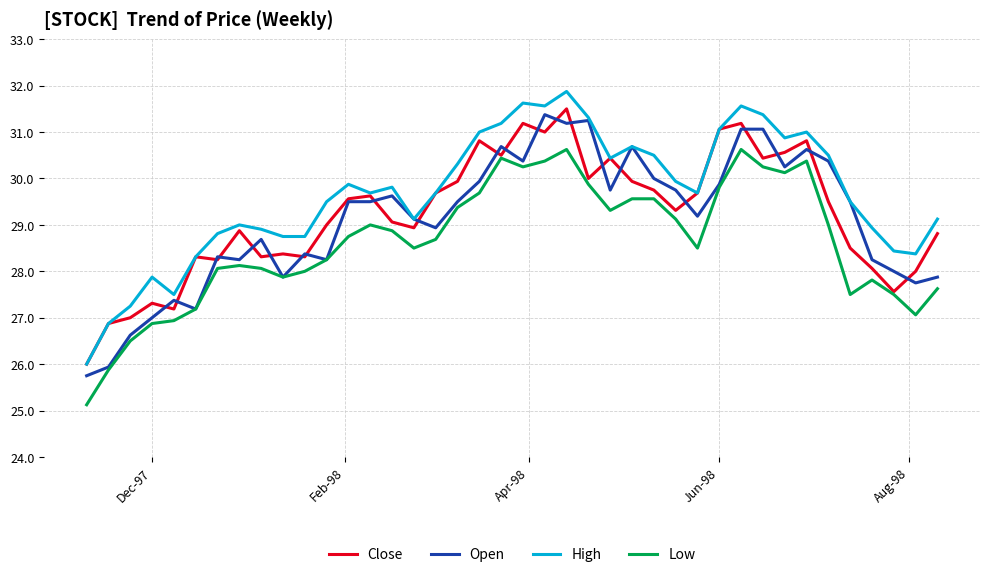

What is the maximum value for Open?

31.4